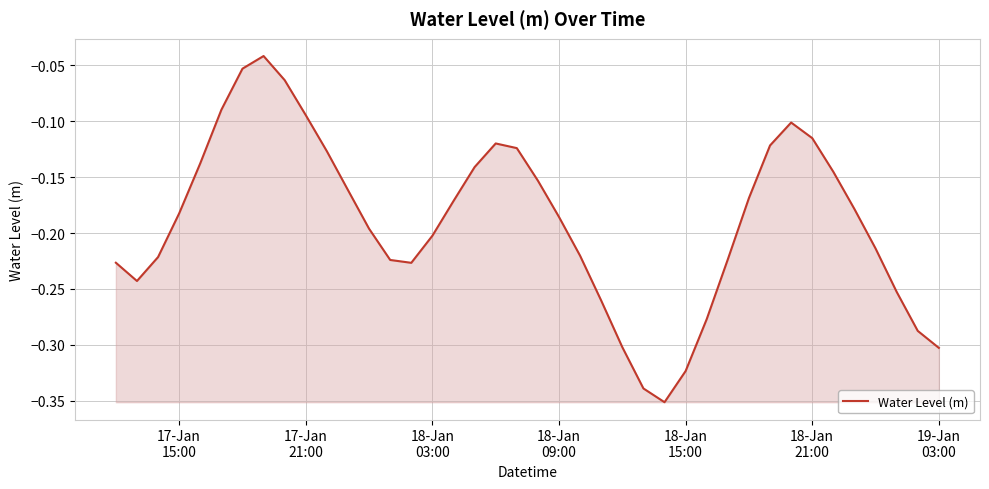

Count the number of data series in this chart.

1